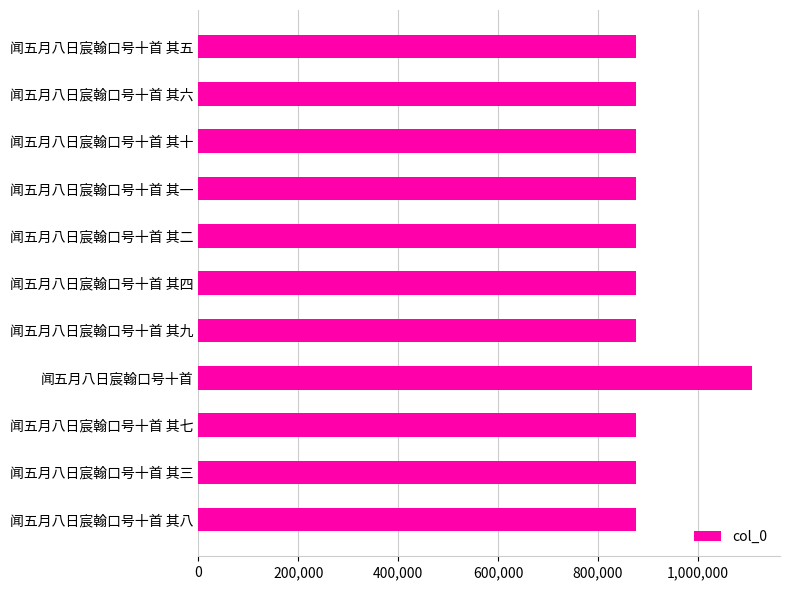

What is the change in value from 闻五月八日宸翰口号十首 其七 to 闻五月八日宸翰口号十首?

+233462